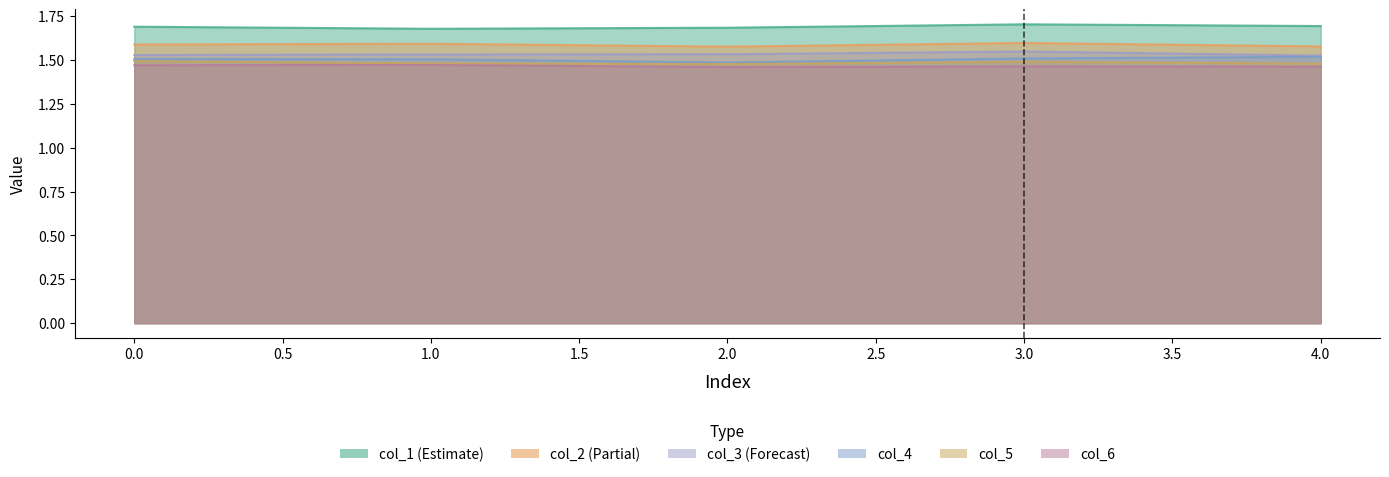

Reading left to right, list all the values displayed in this chart.

col_1: 1.7	1.7	1.7	1.7	1.7
col_2: 1.6	1.6	1.6	1.6	1.6
col_3: 1.5	1.5	1.5	1.5	1.5
col_4: 1.5	1.5	1.5	1.5	1.5
col_5: 1.5	1.5	1.5	1.5	1.5
col_6: 1.5	1.5	1.5	1.5	1.5